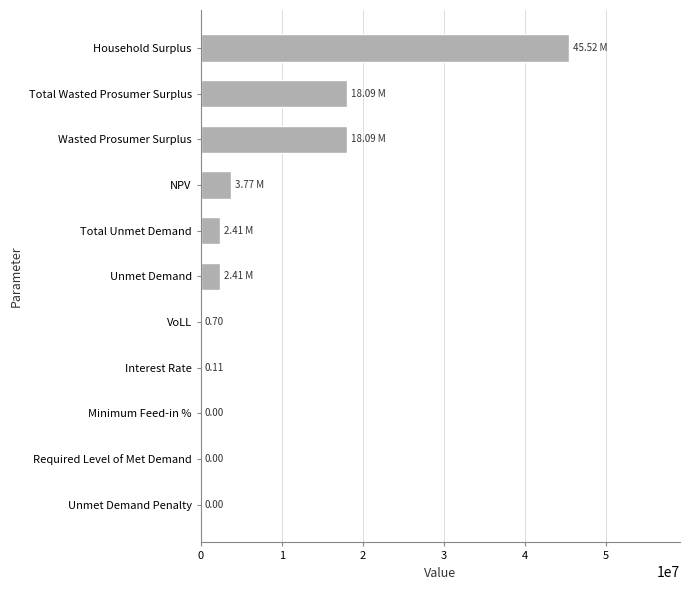

How many distinct data groups are displayed?

1